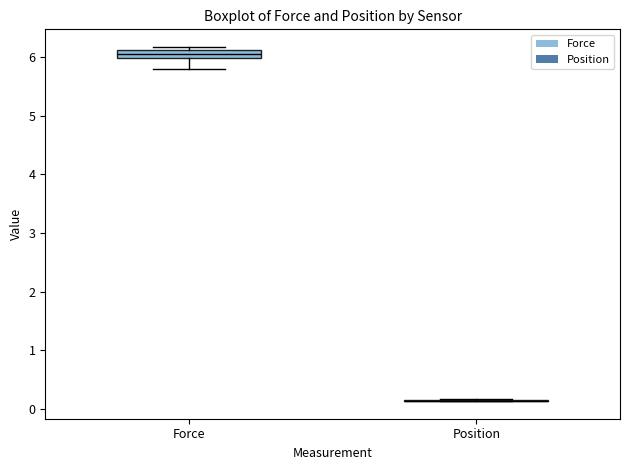

Where does the lower whisker of the box for Force end on the y-axis? The values are not printed on the chart, so give them approximately, as read against the axis.

5.8